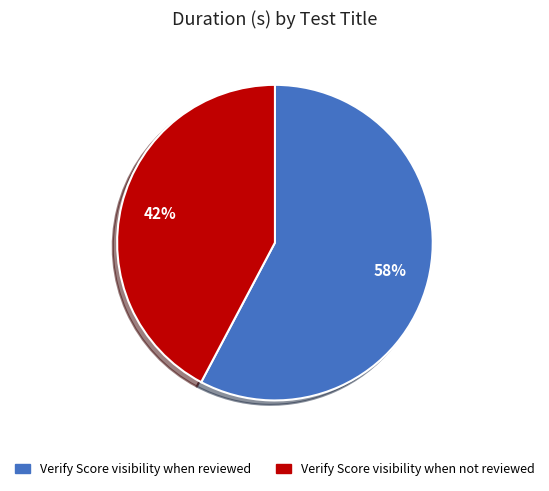

What is the majority slice?

Verify Score visibility when reviewed